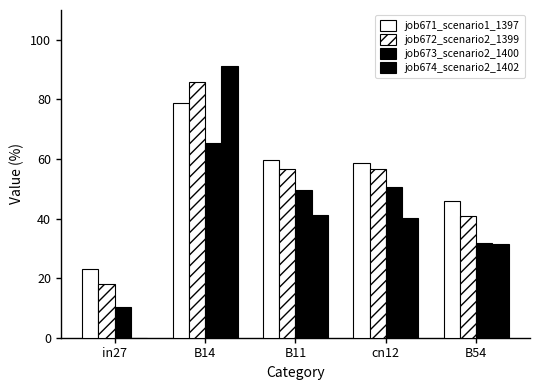

Are the bars grouped side by side (vs. stacked)?

Yes